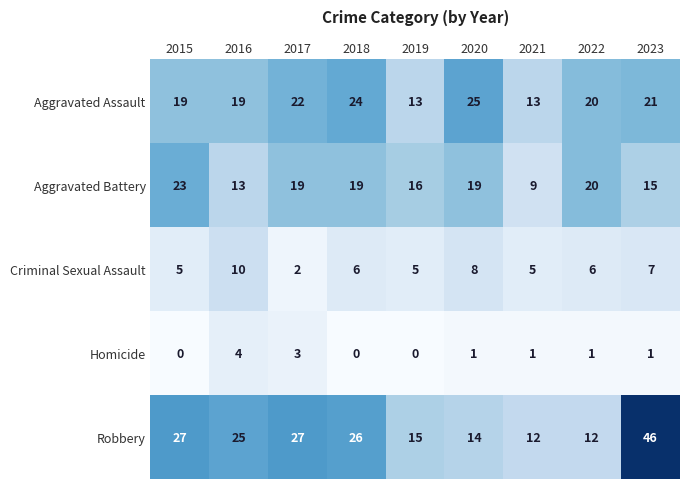

Rank the series at 2019 from lowest to highest value.

Homicide, Criminal Sexual Assault, Aggravated Assault, Robbery, Aggravated Battery